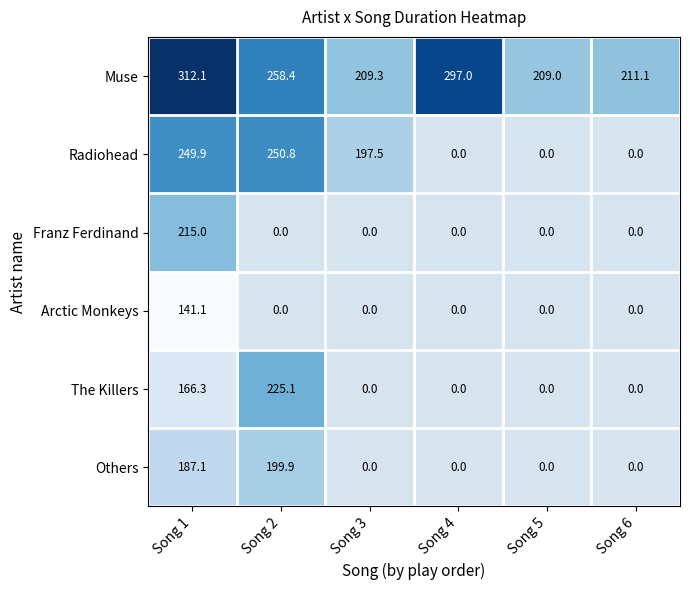

At which category is the sum across all series the highest?

Song 1